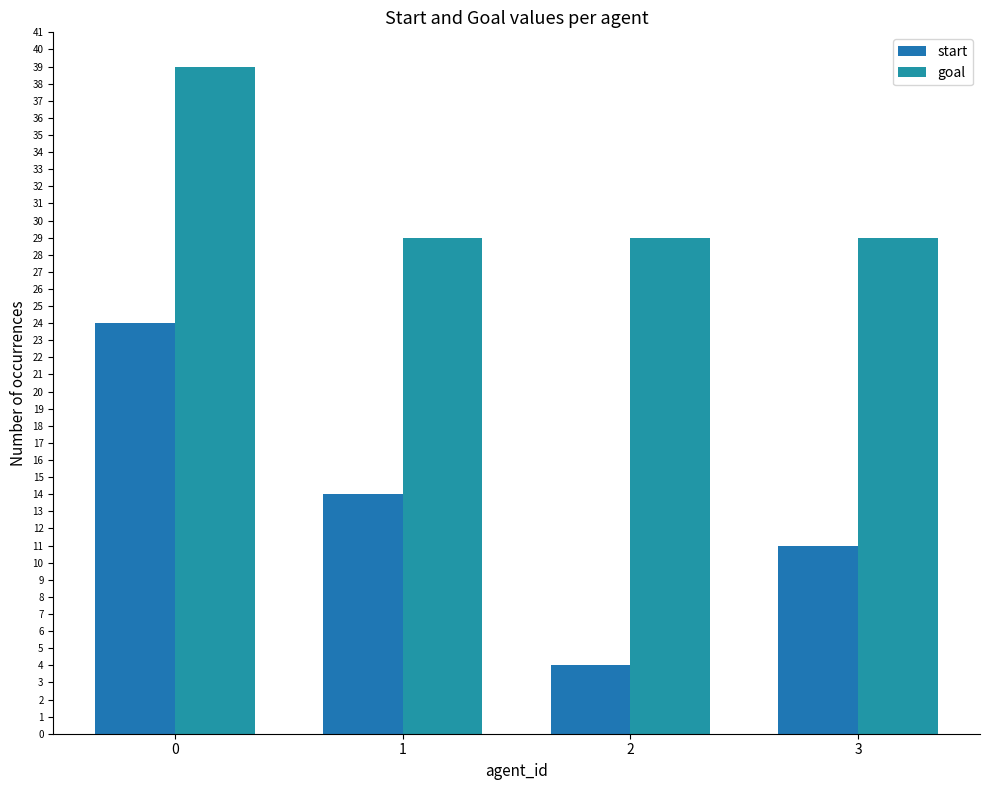

Which series has the widest spread of values?

start